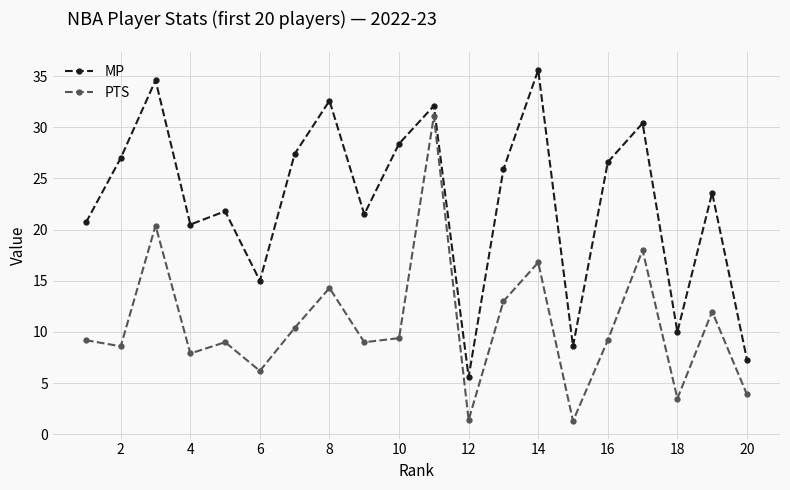

What is the difference between the maximum and minimum values in the MP series?

30.0